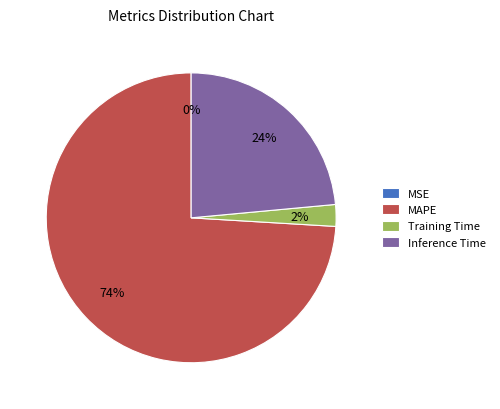

Does any single category account for the majority?

Yes